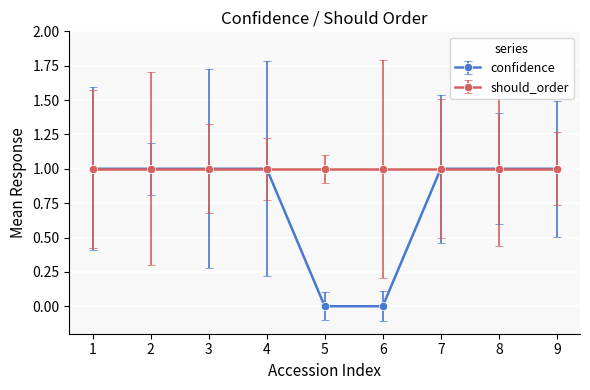

Which series has the largest total across all categories?

should_order